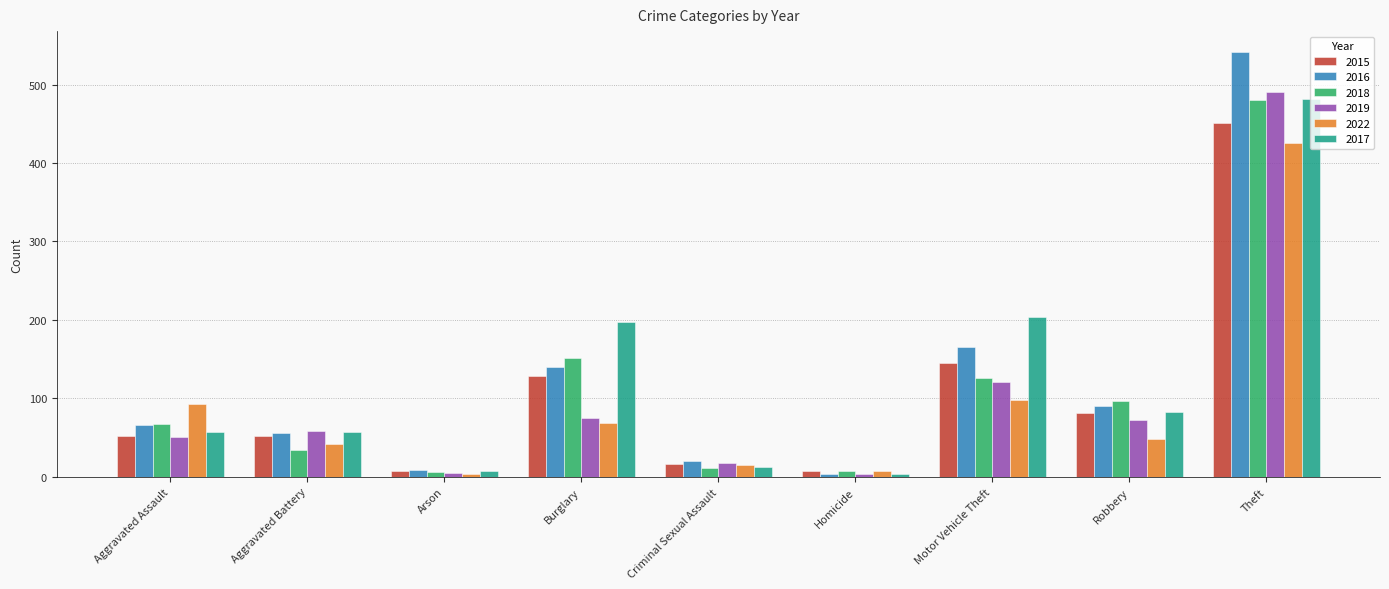

What is the sum of the 2015 values at Robbery and Aggravated Assault?

133